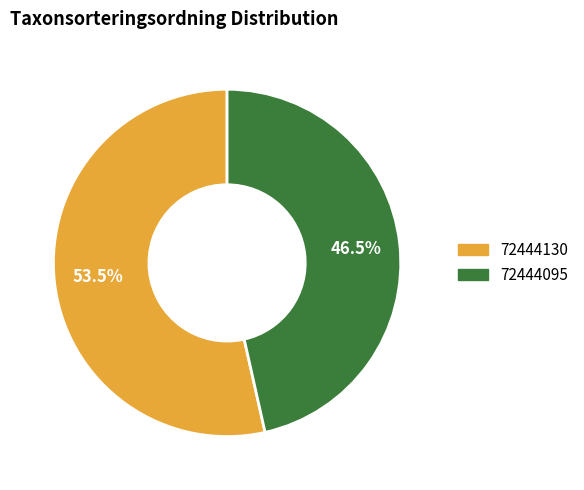

Is there any slice that represents more than half of the pie?

Yes